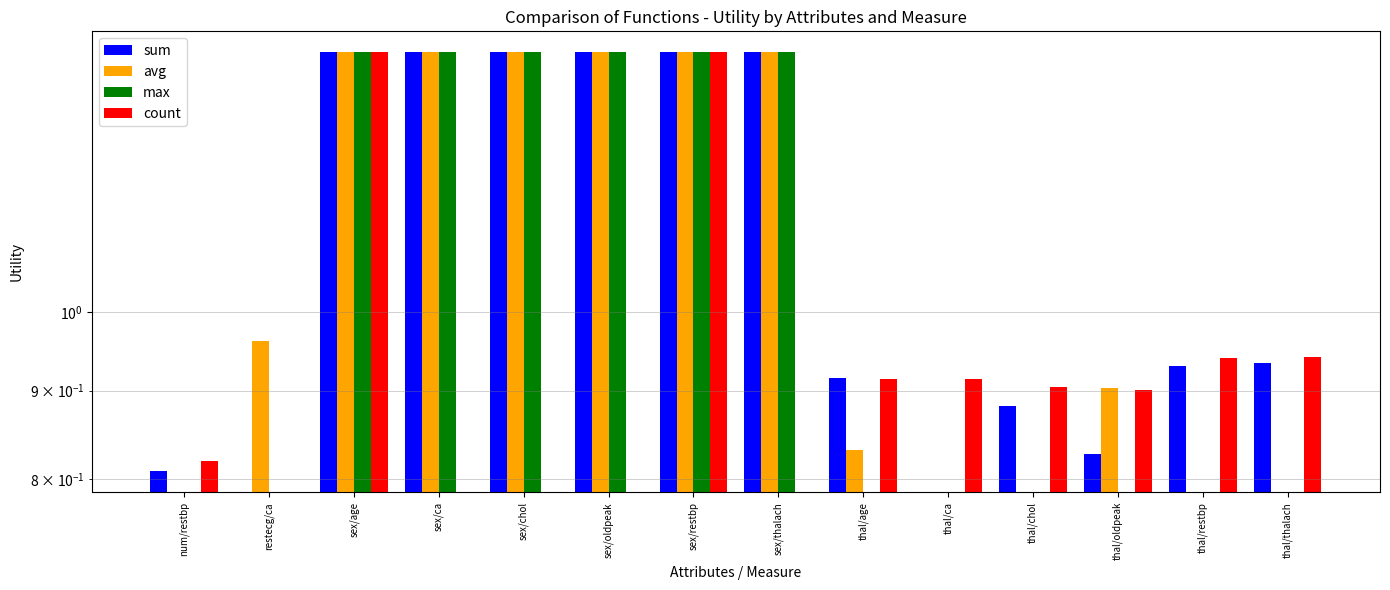

At how many categories does at least one series exceed 0?

14